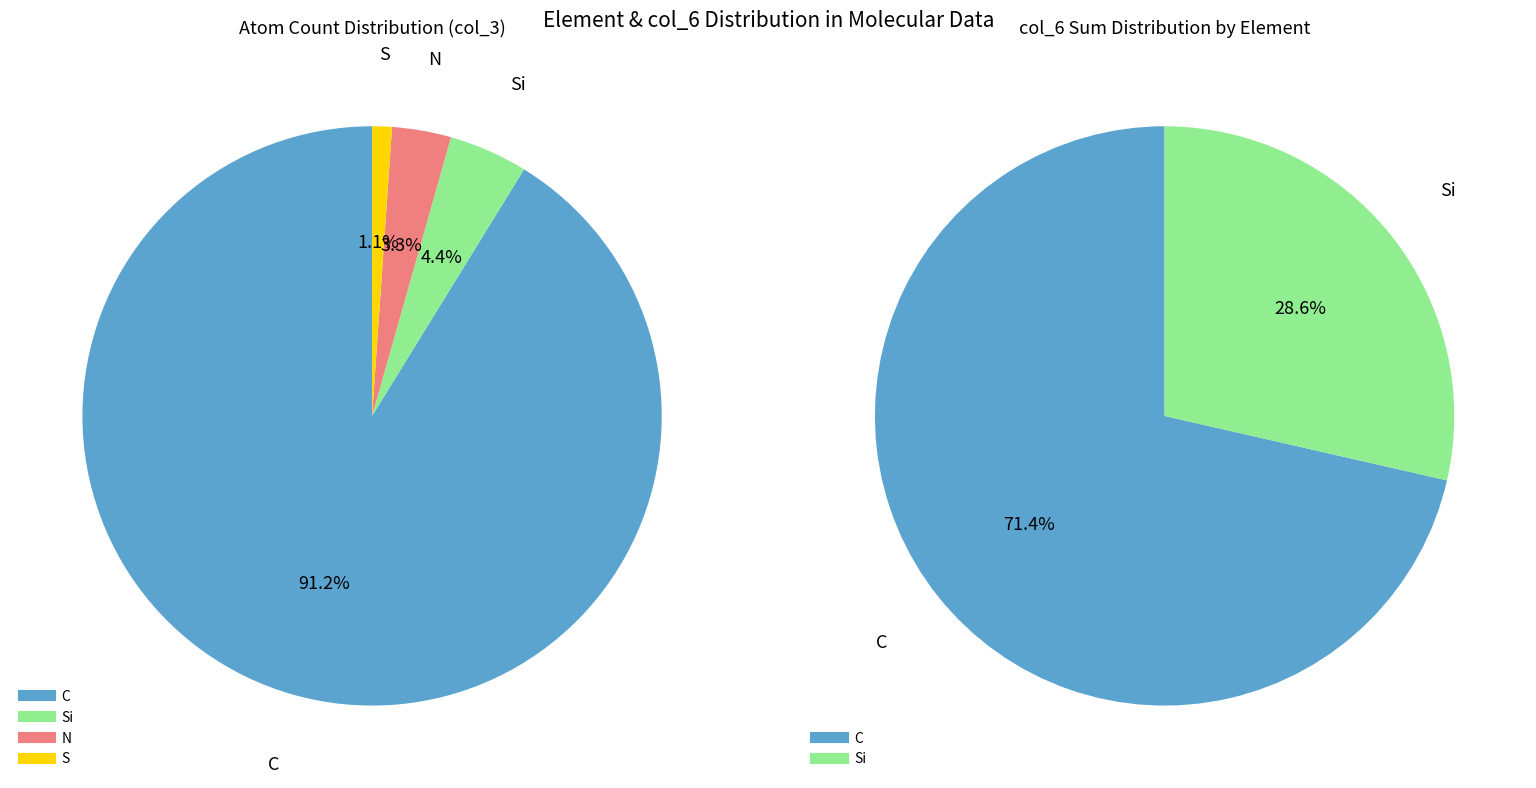

To the nearest percent, what is the difference between the largest and smallest slice percentages?

90%